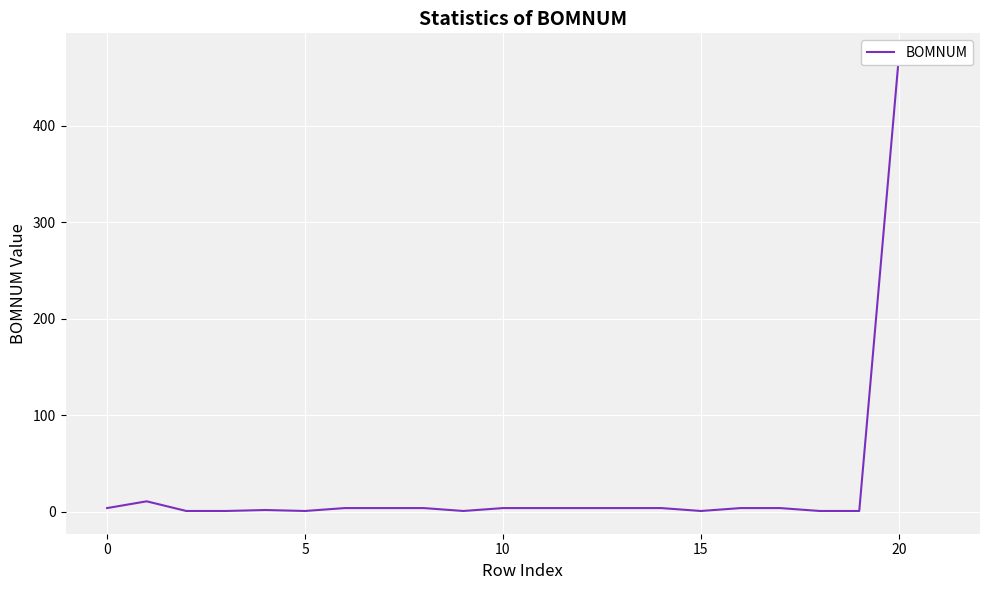

What is the change in value from 12 to 15?

-3